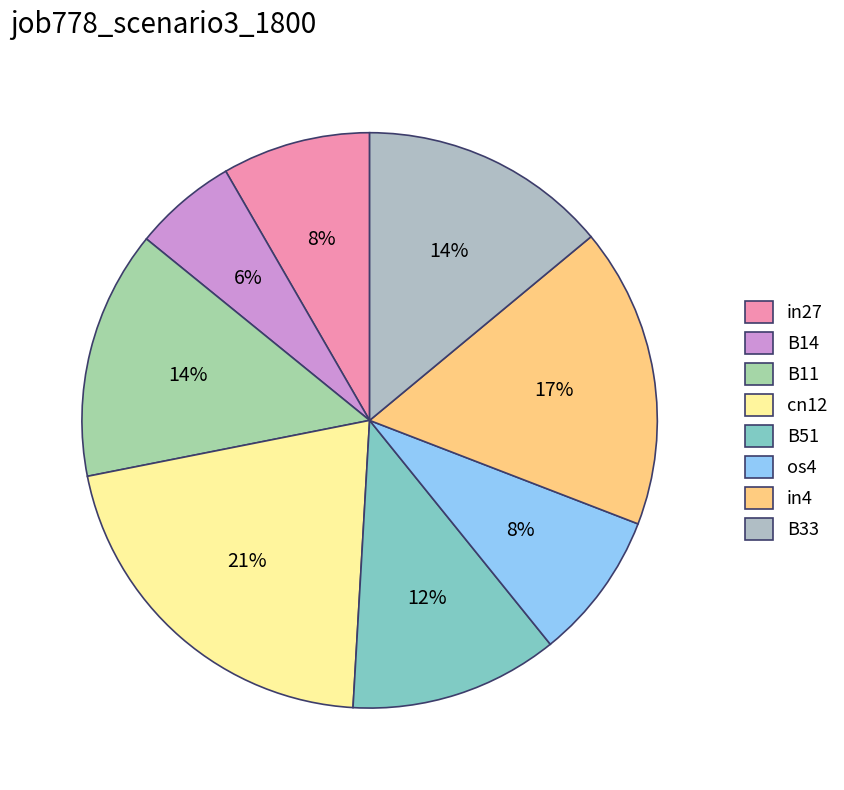

Is the sum of B11 and cn12 greater than half?

No